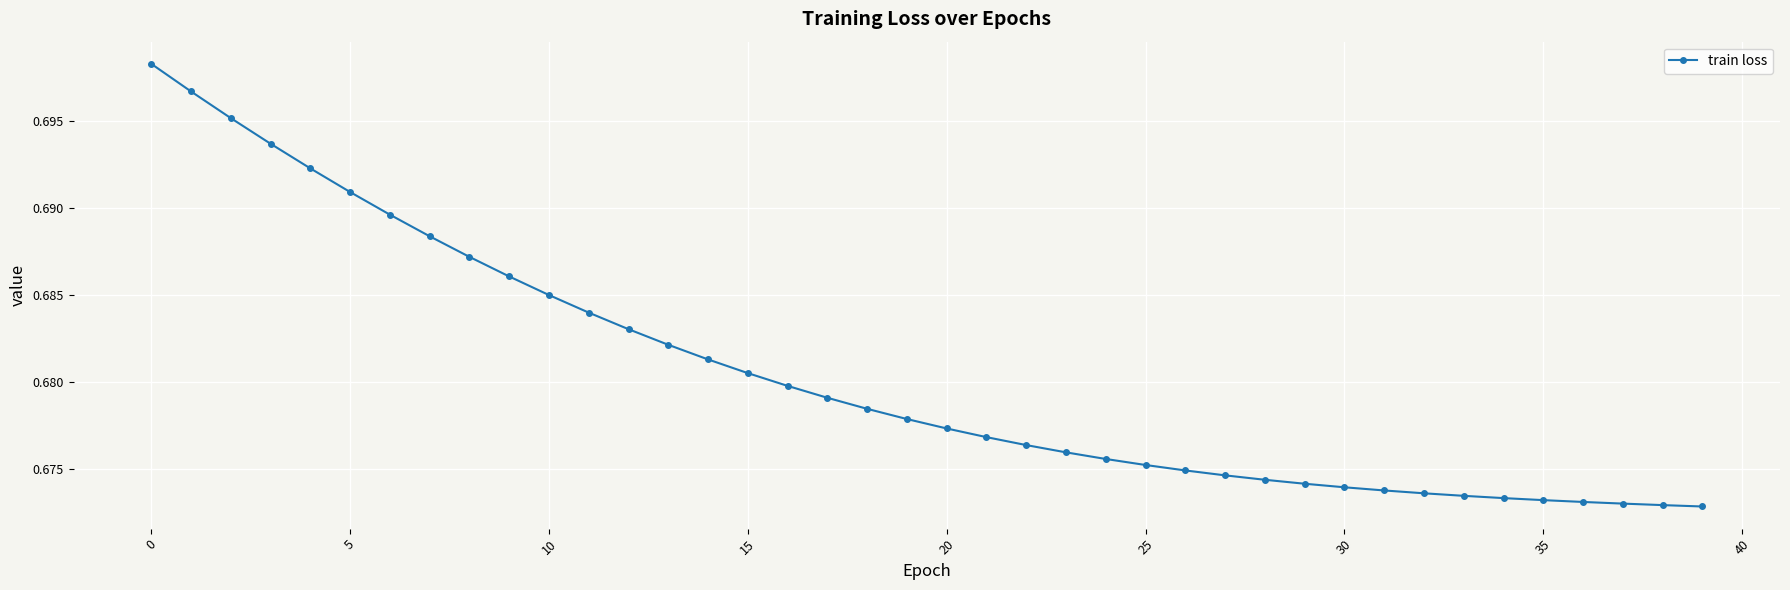

How many values are between 0 and 1?

40